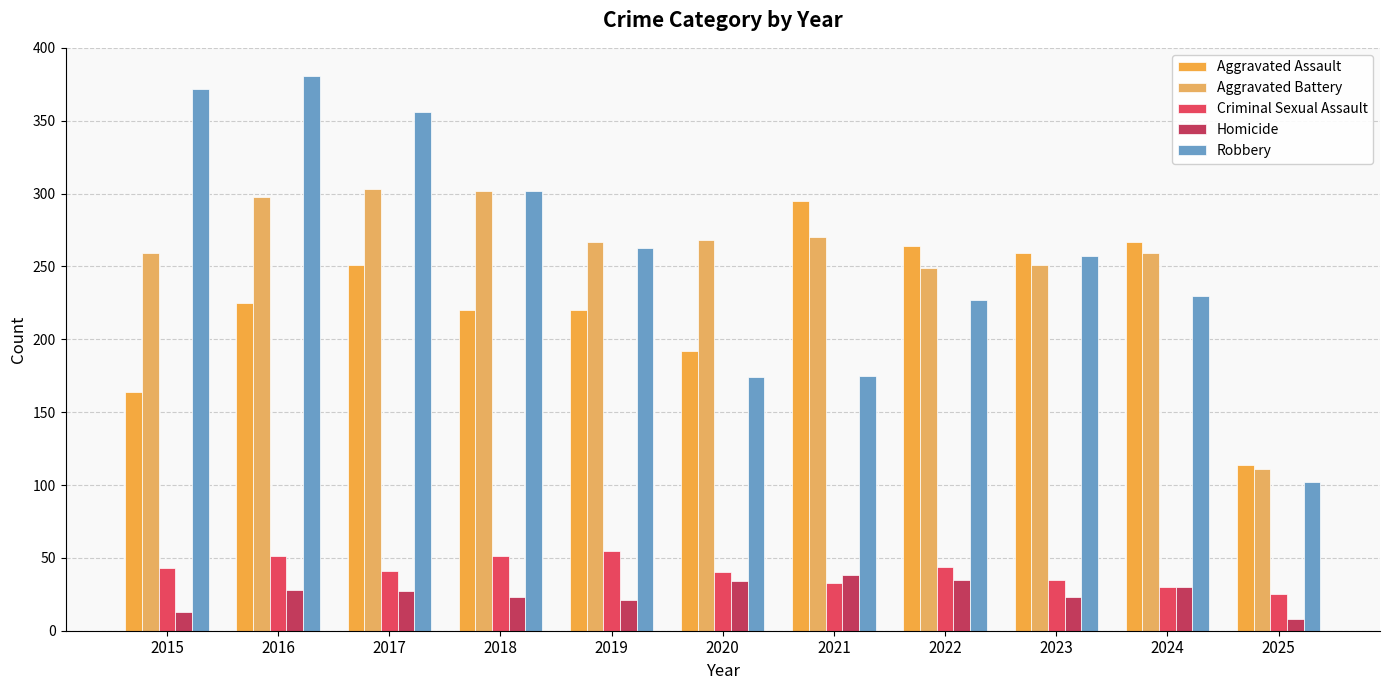

What is the difference between the highest and lowest values at 2021?

262